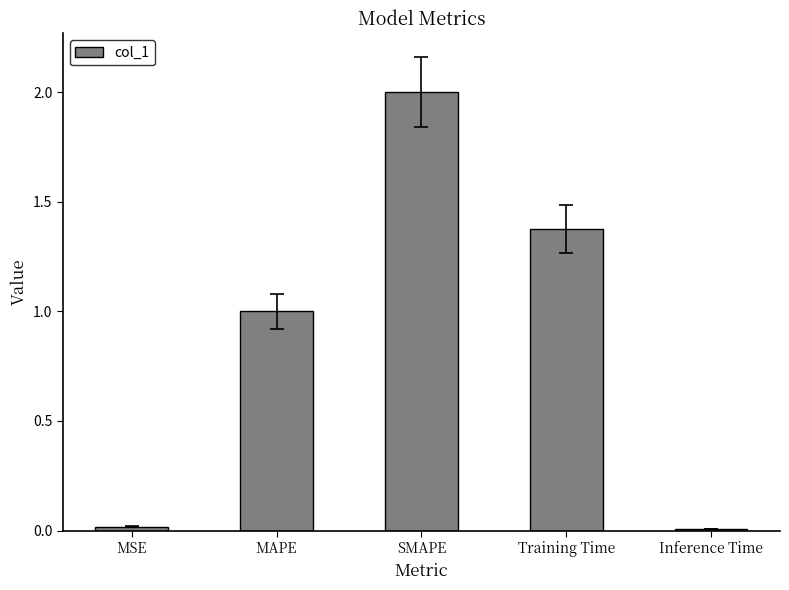

What is the value of the 2nd bar from the left?

1.0